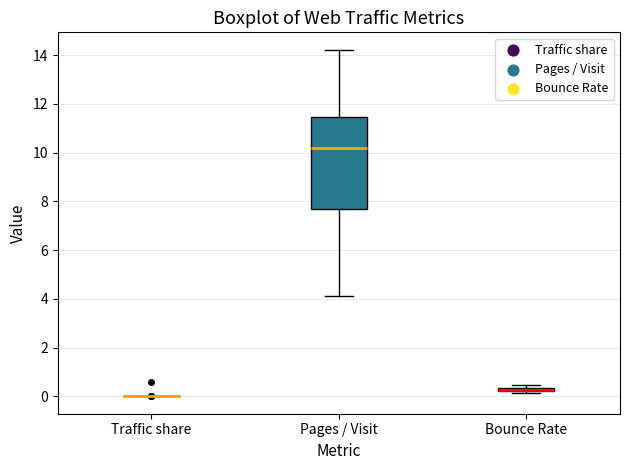

Comparing the boxes themselves (not the whiskers), which one is the tallest?

Pages / Visit